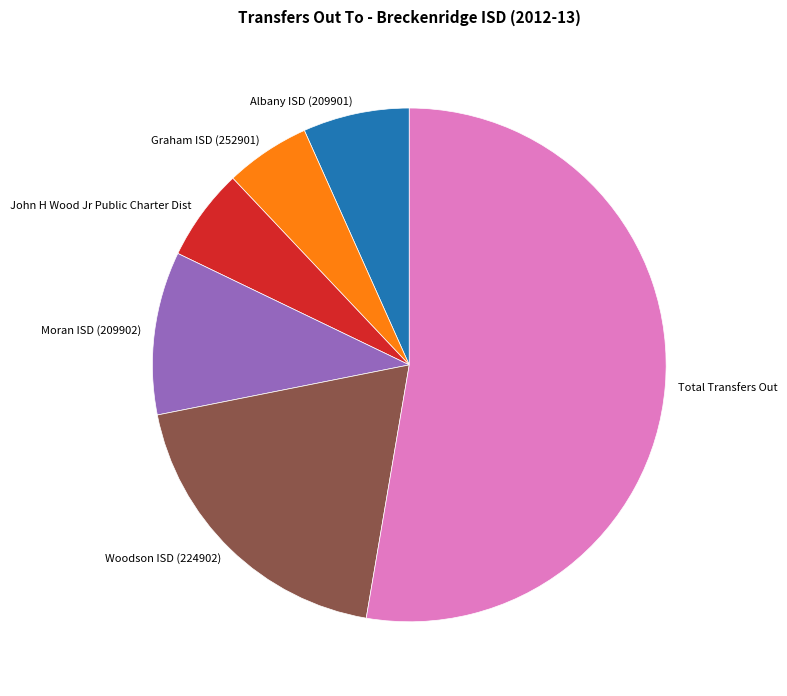

True or false: Albany ISD (209901) accounts for 7% of the total.

True